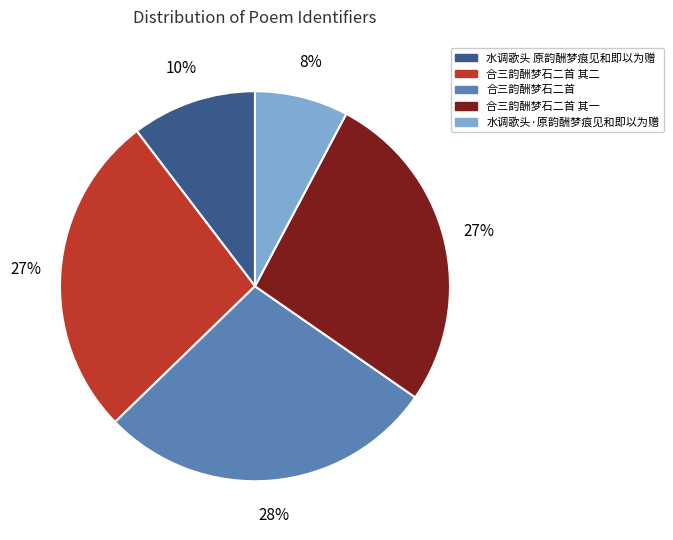

Count the number of slices in the pie.

5